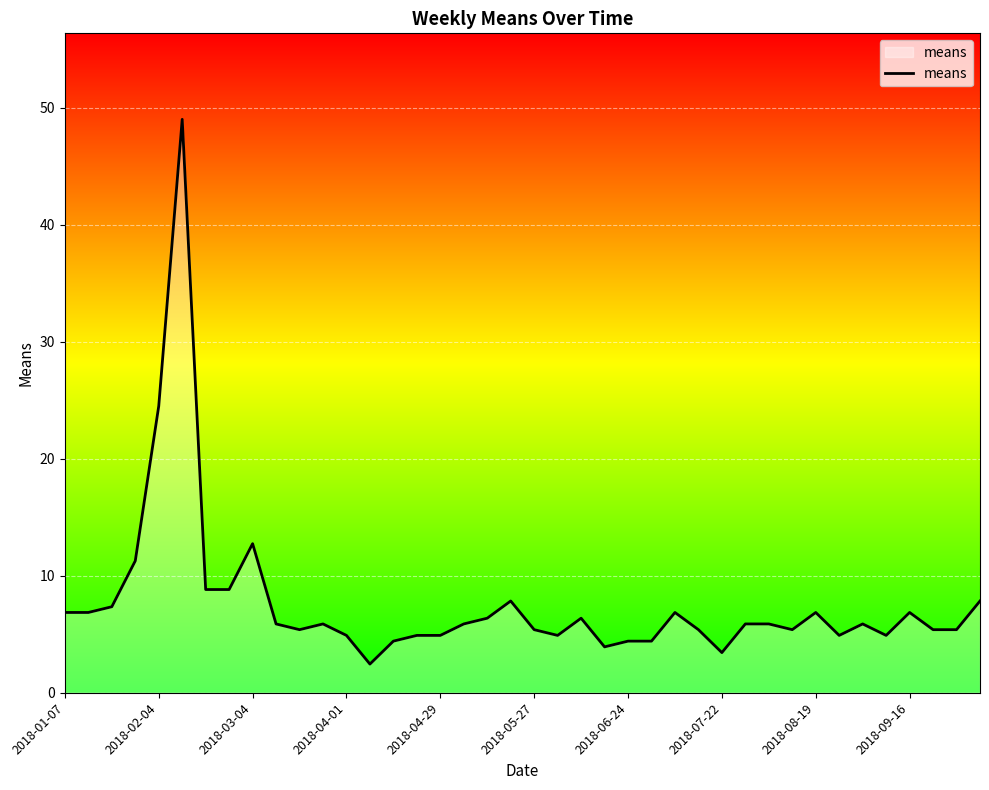

What is the maximum value shown in the chart?

49.0